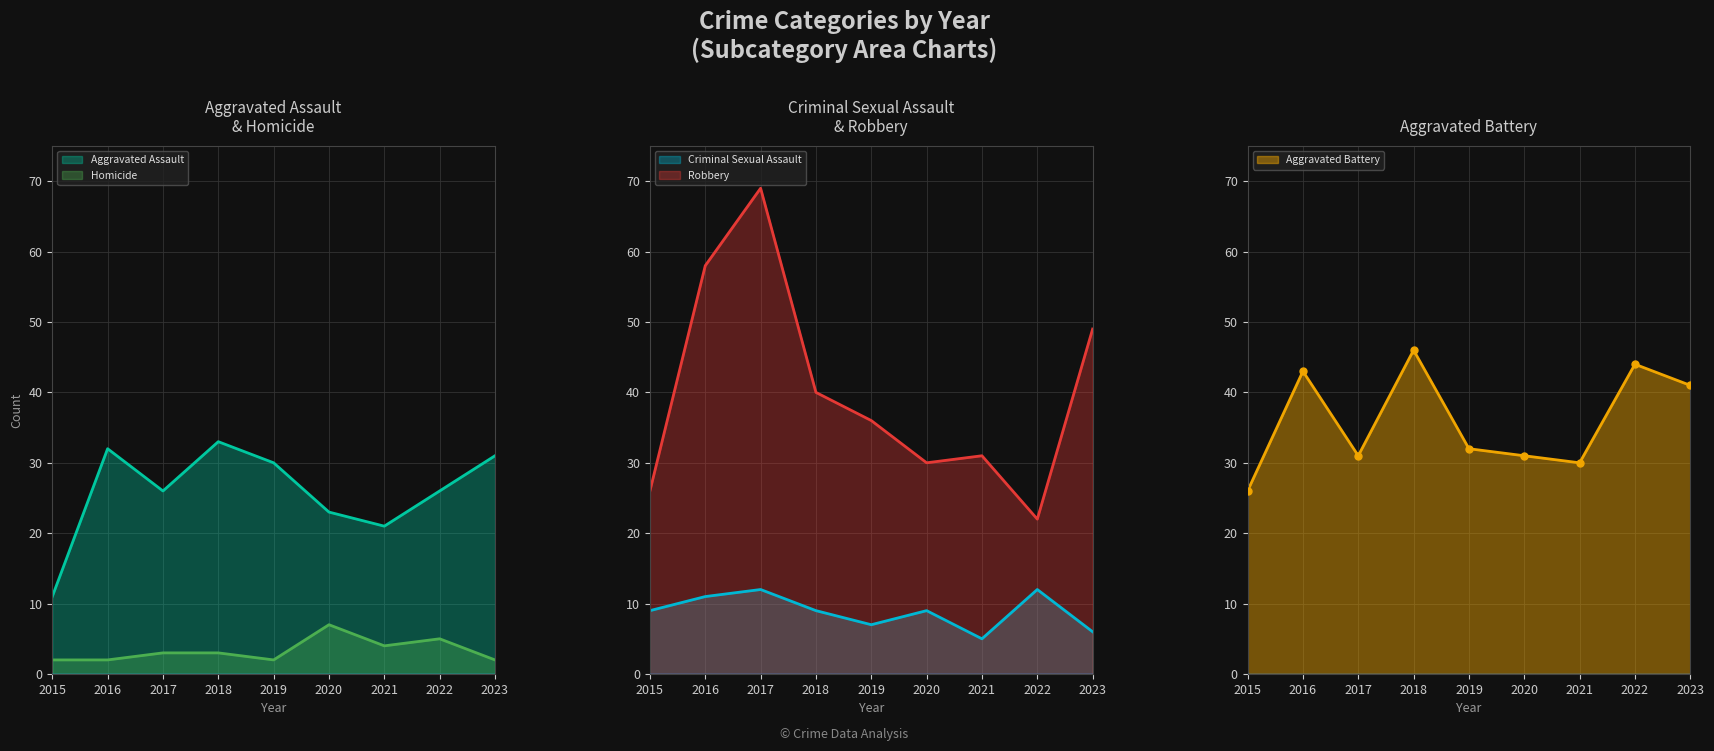

Which category has the lowest value across all series?

2015